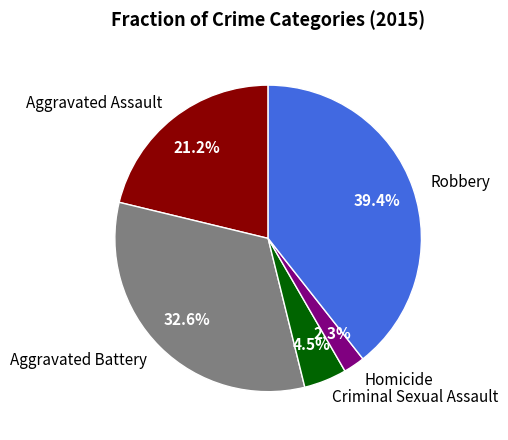

How many segments does this pie chart have?

5